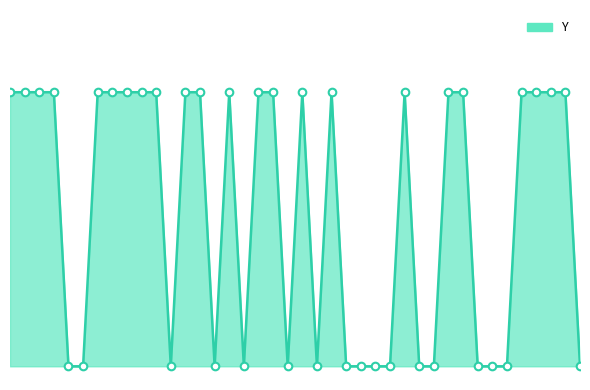

Is this an area chart (filled region under the line)?

Yes